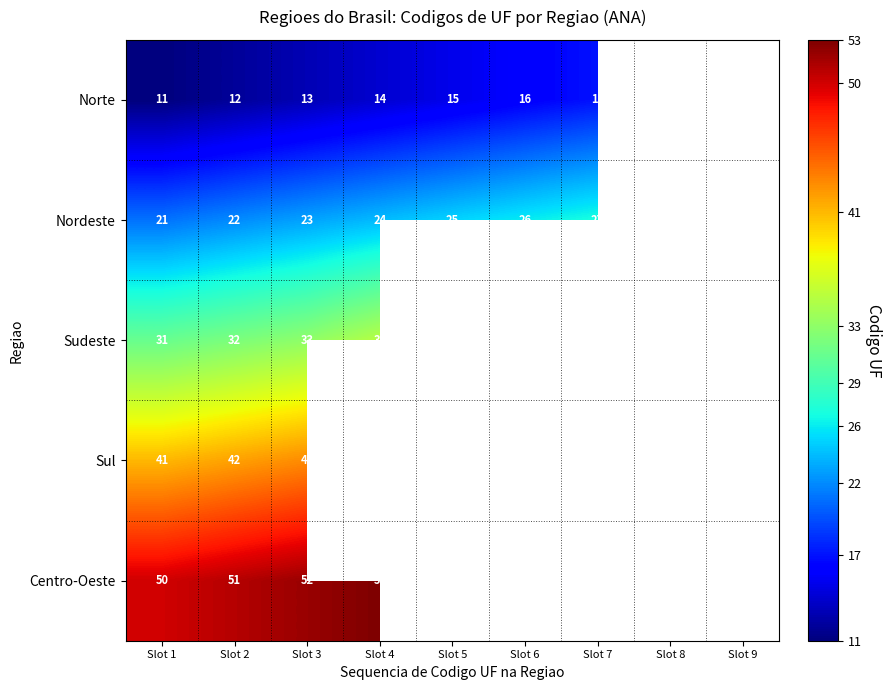

Which label corresponds to the smallest value in the chart?

Slot 1